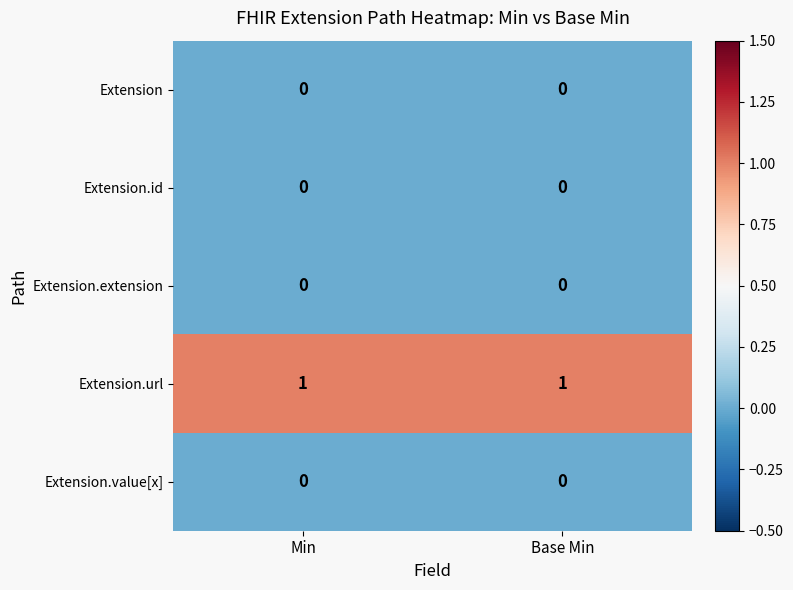

Reading left to right, what are all the values shown in this chart?

Extension: 0	0
Extension.id: 0	0
Extension.extension: 0	0
Extension.url: 1	1
Extension.value[x]: 0	0